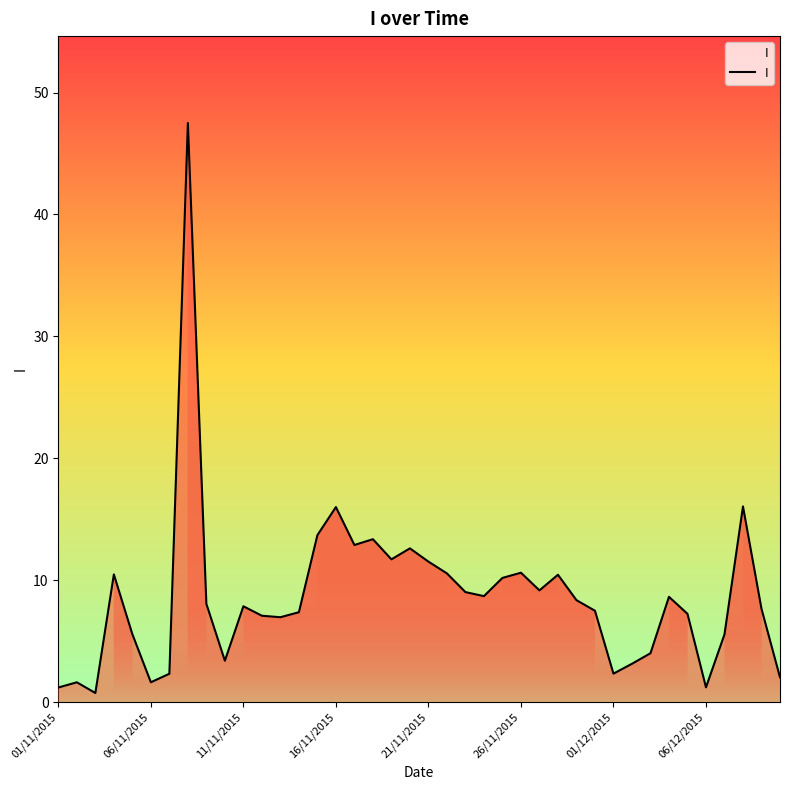

True or false: I has a value of 7.9 at 11/11/2015.

True